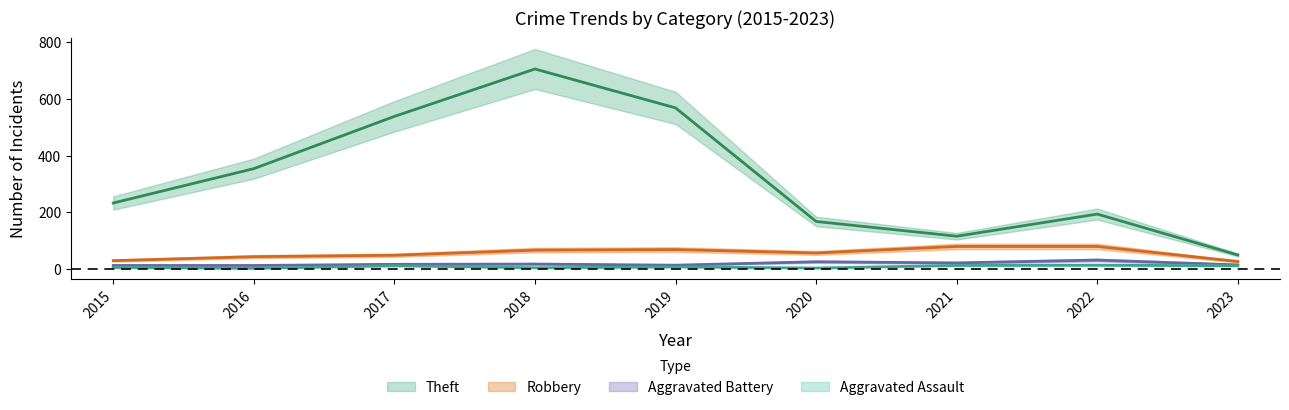

What is the value of the Theft point at the 8th from the left?

194